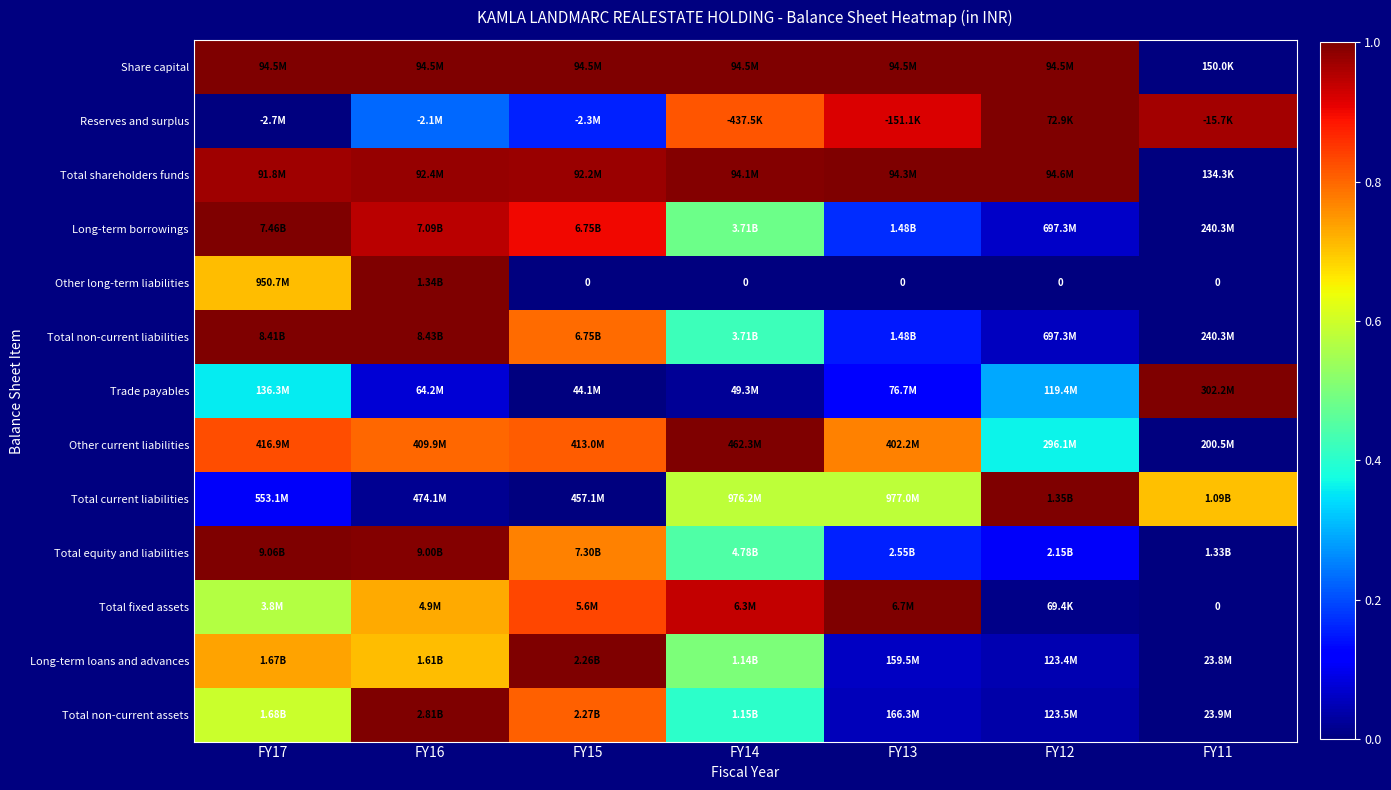

At which label does Total current liabilities reach its minimum?

FY15